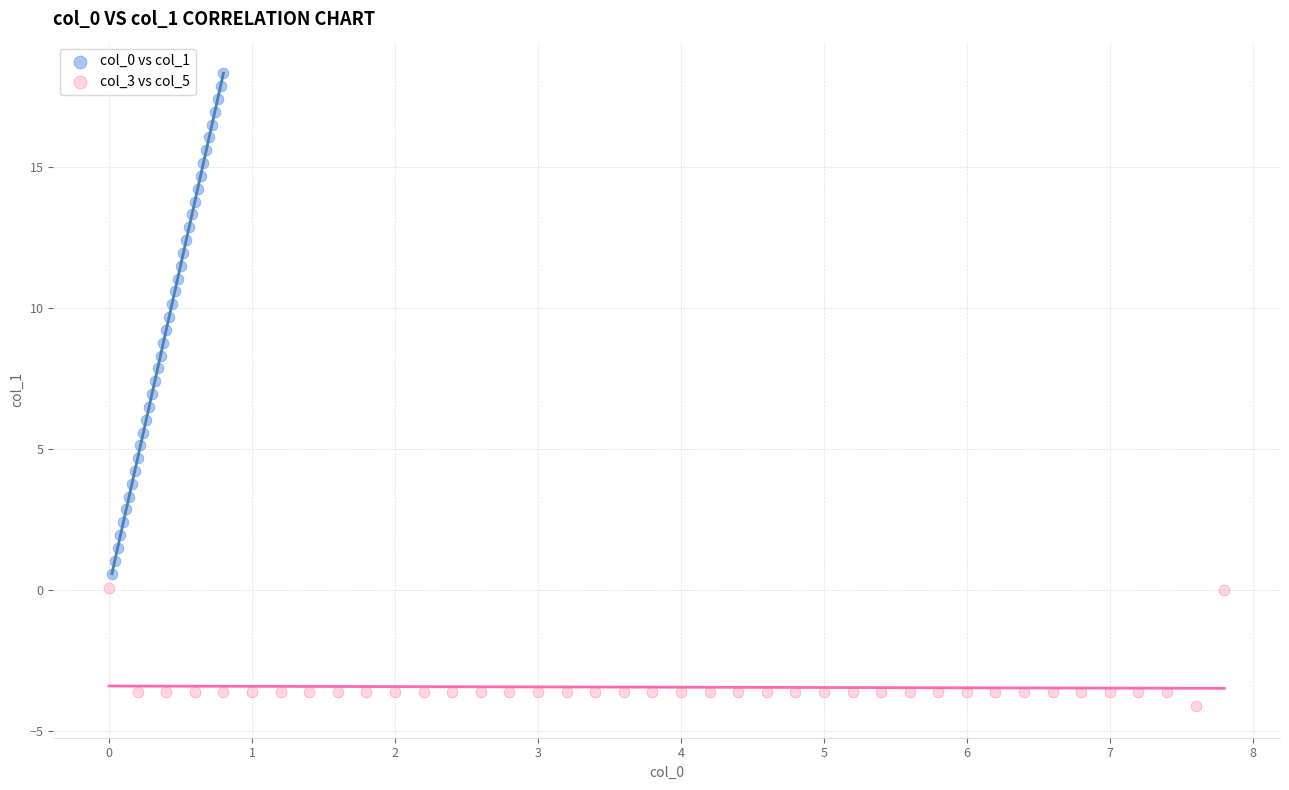

Which series reaches the maximum Y coordinate?

col_0 vs col_1